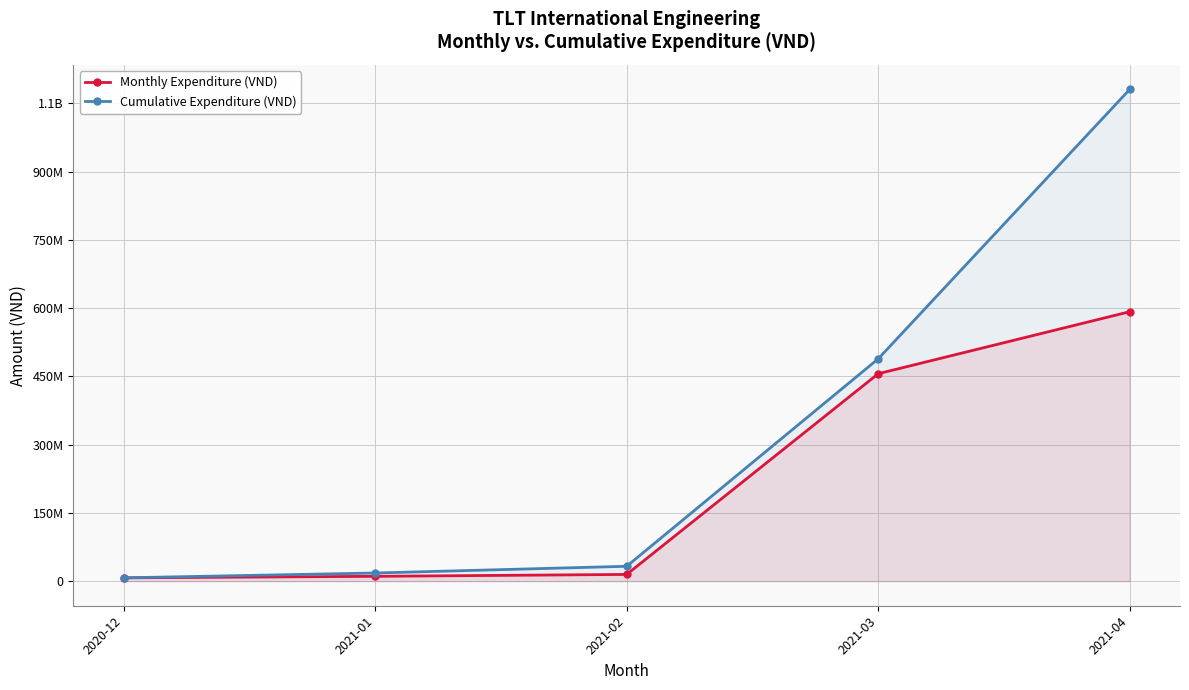

Which category has the lowest value in the Cumulative Expenditure (VND) series?

2020-12